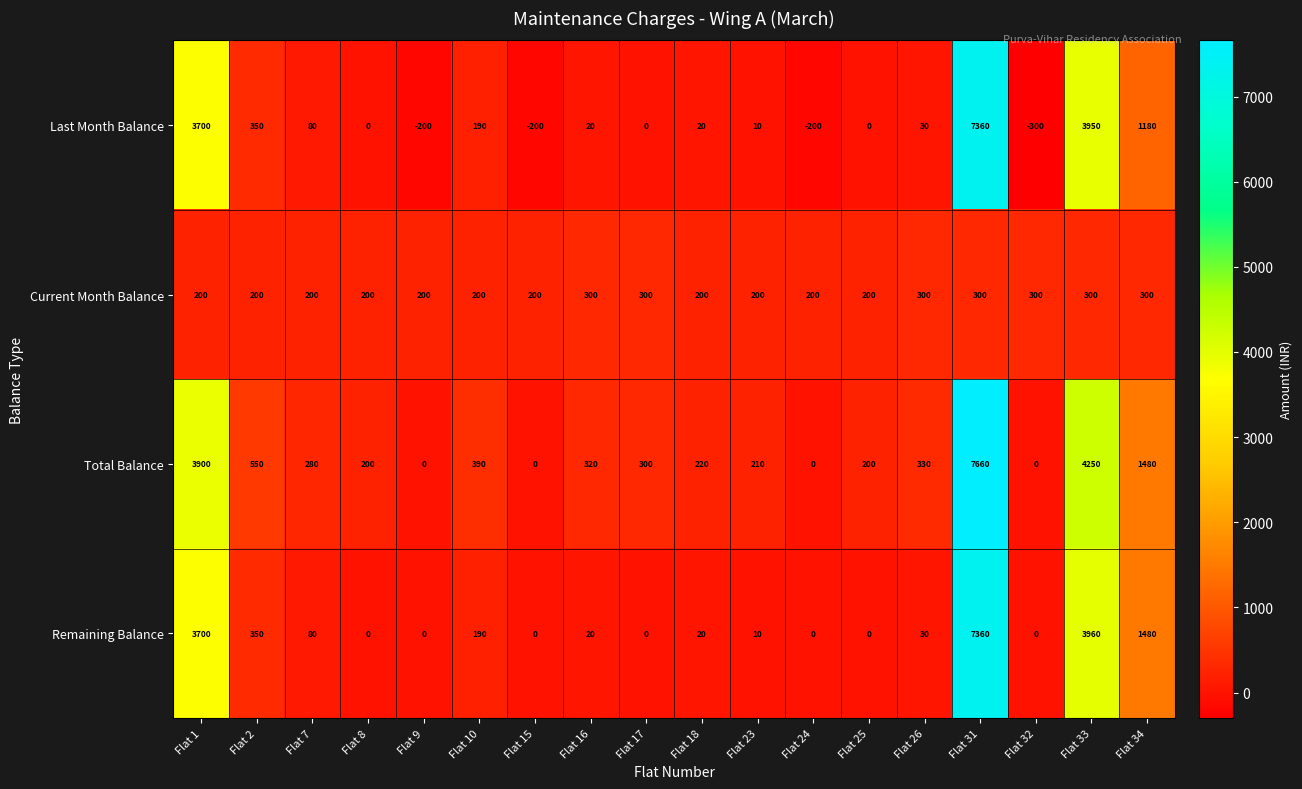

What is the approximate value of Remaining Balance at Flat 34?

1480